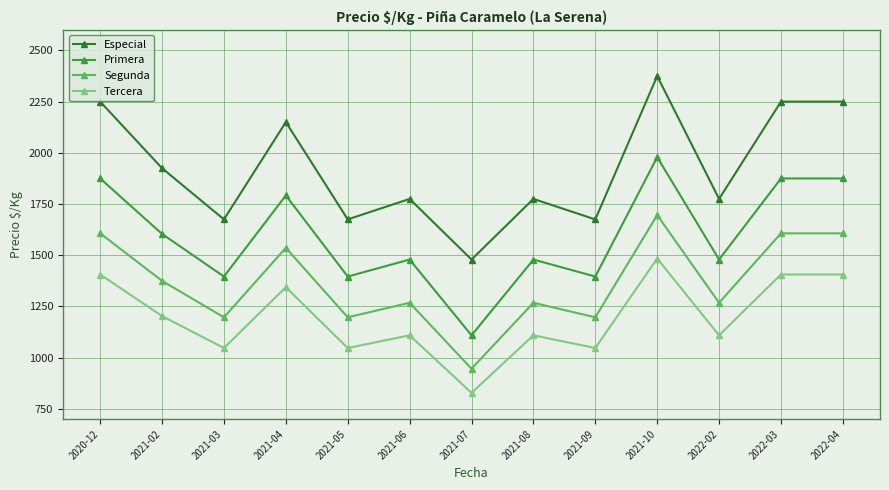

Where is the first local minimum for Primera?

2021-03